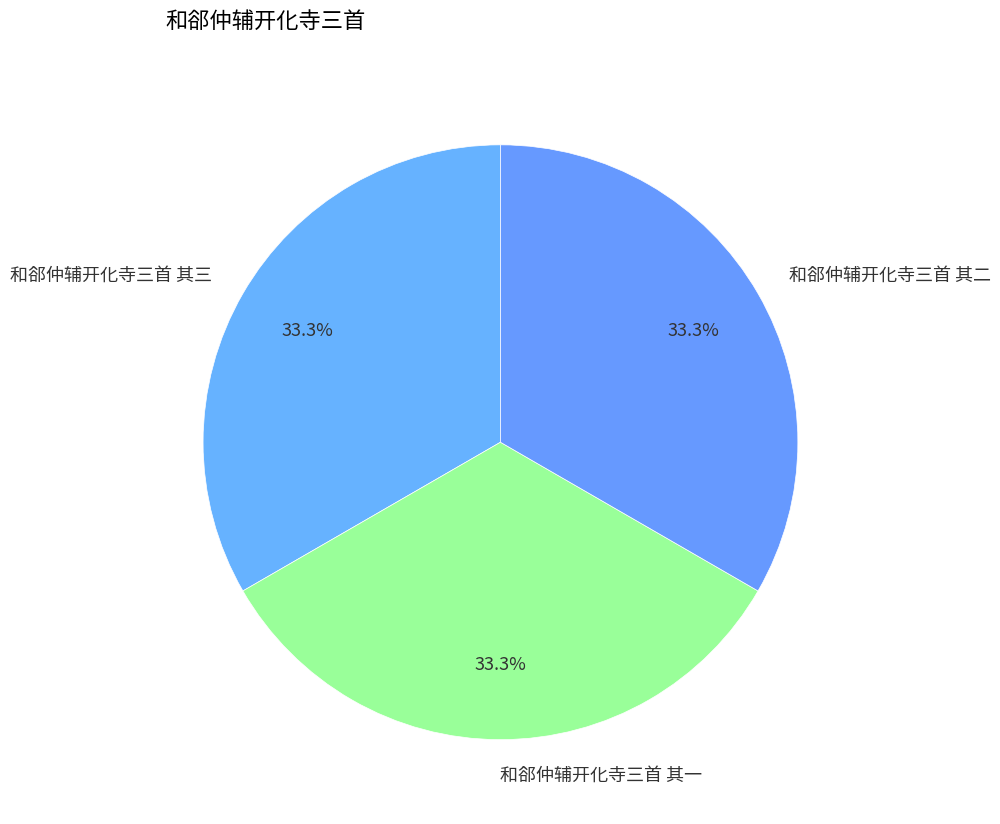

Is there a majority slice in this chart?

No